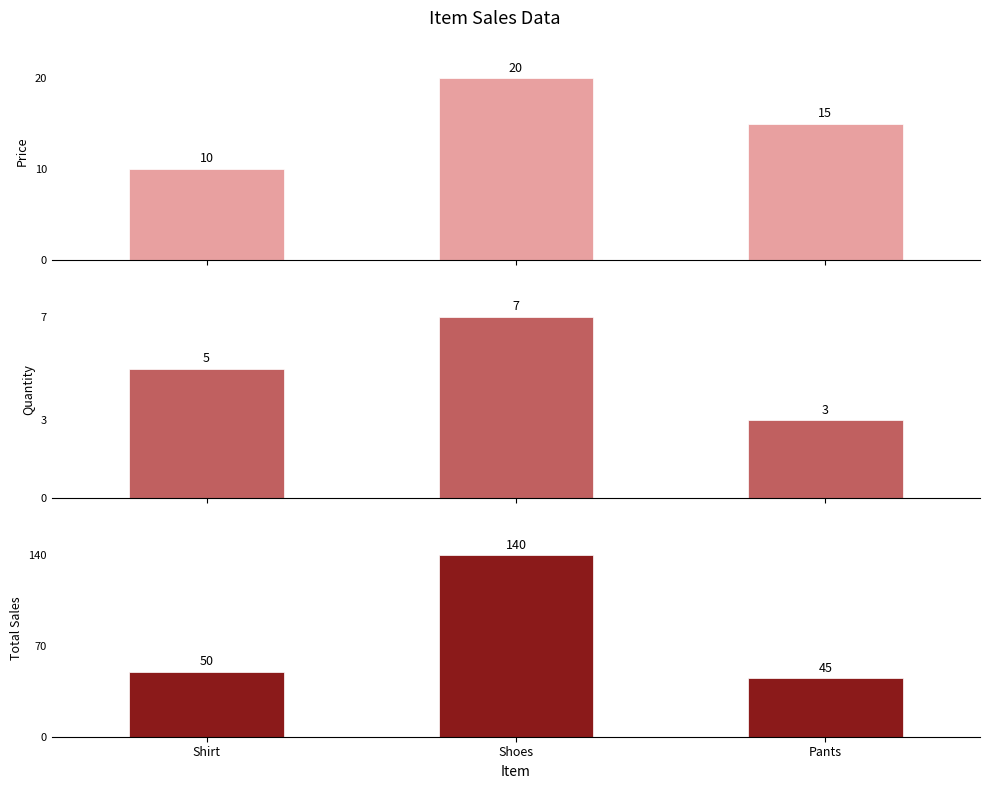

What is the smallest value displayed?

3